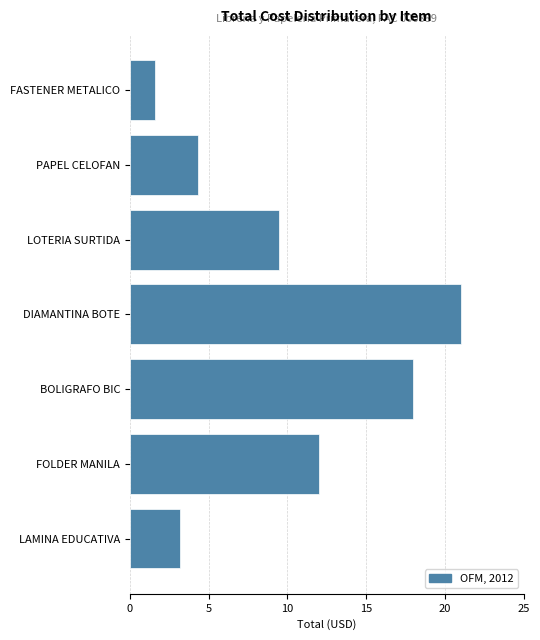

What is the maximum value shown in the chart?

21.0